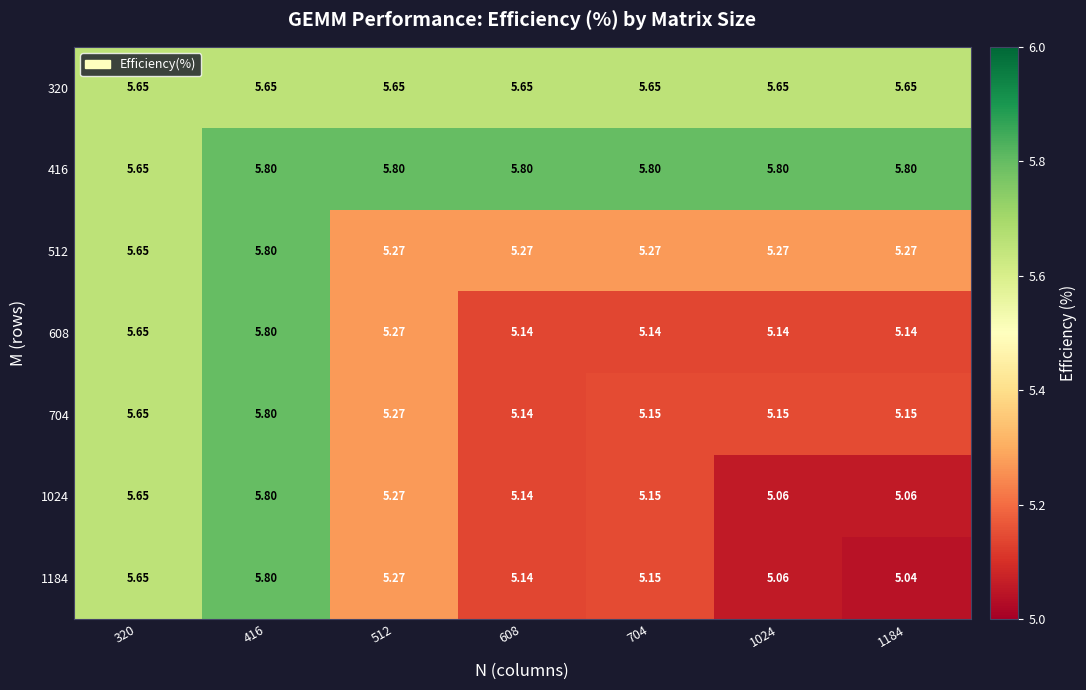

What is the total value across all series at 320?

39.6